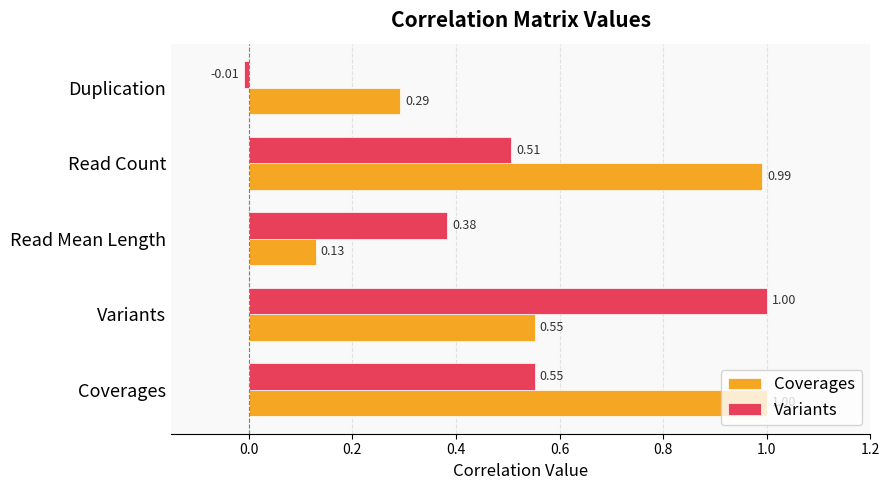

What is the difference between the maximum and minimum values in the Coverages series?

0.9